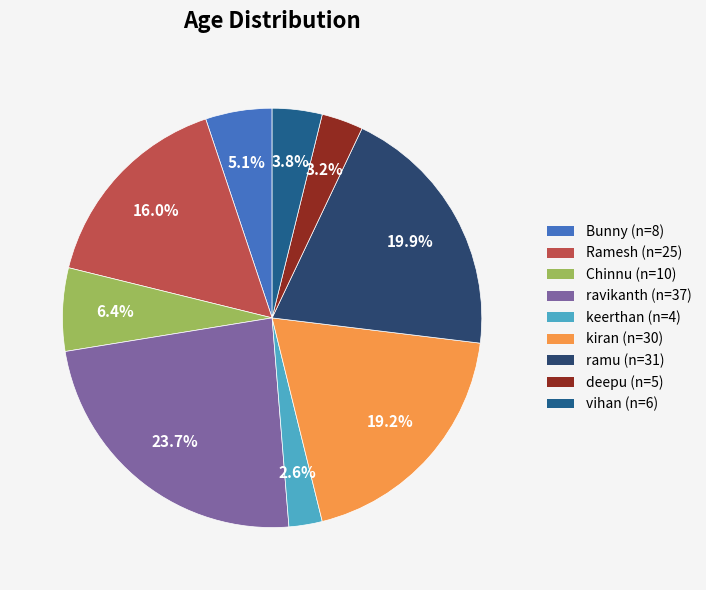

How many segments does this pie chart have?

9